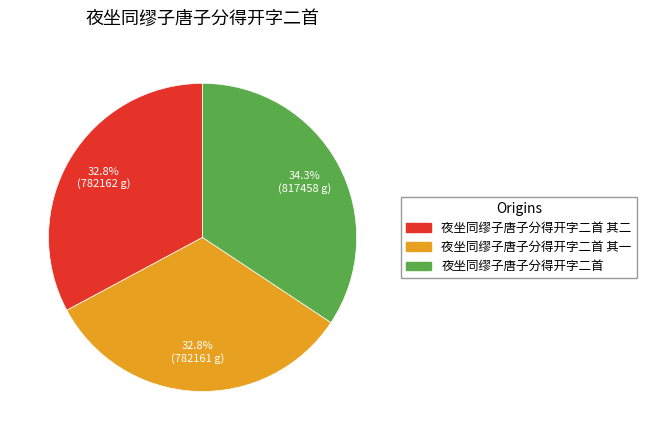

Is there a majority slice in this chart?

No